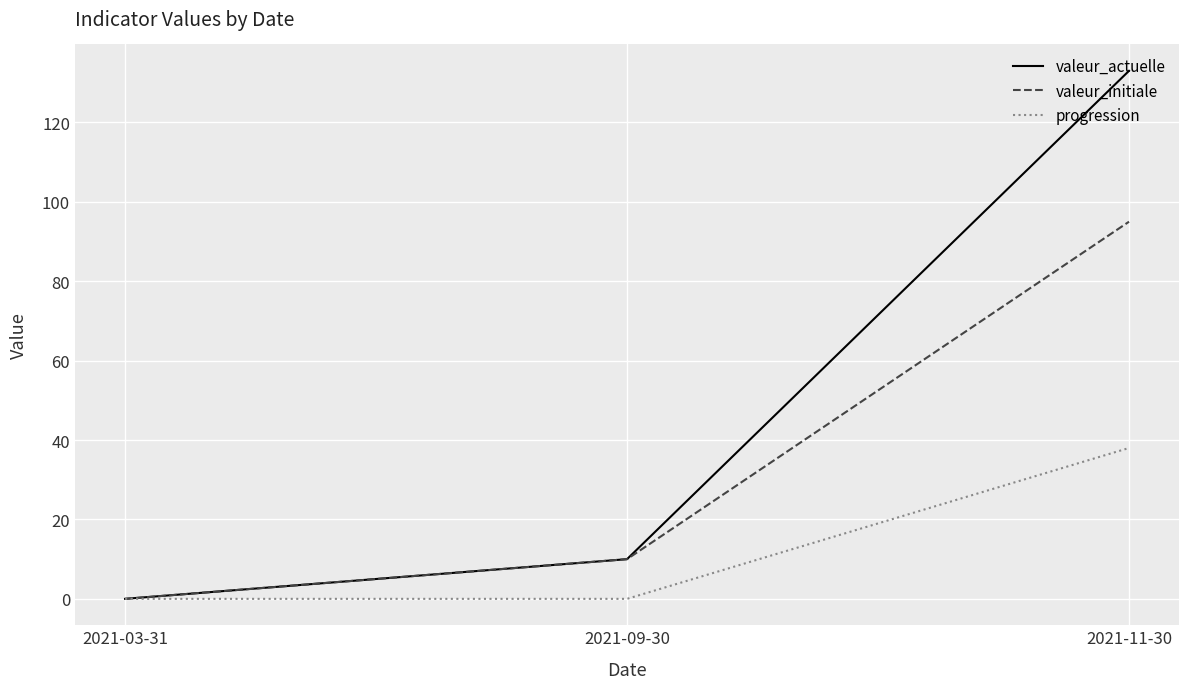

Where is valeur_actuelle nearest to the value 66?

2021-09-30